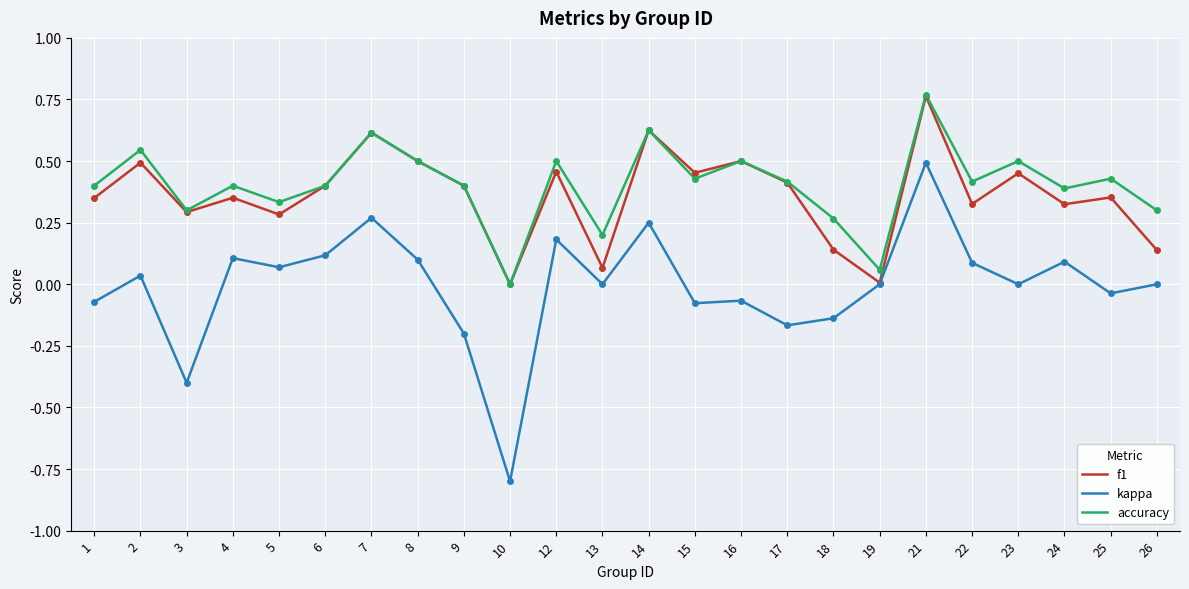

At which category is the sum across all series the highest?

21